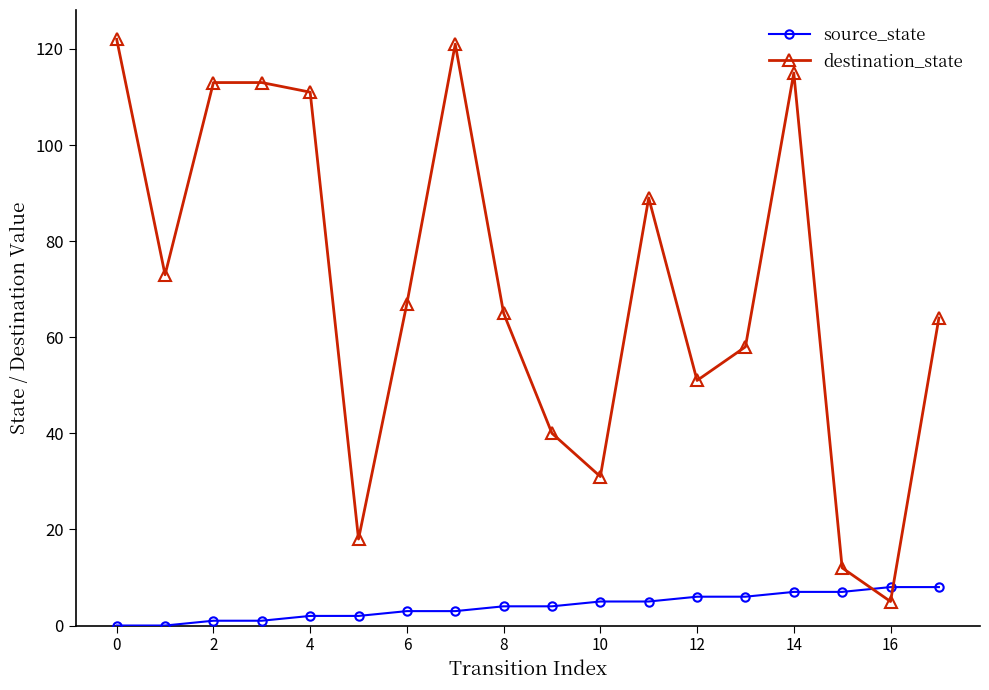

How many lines are shown in the chart?

2